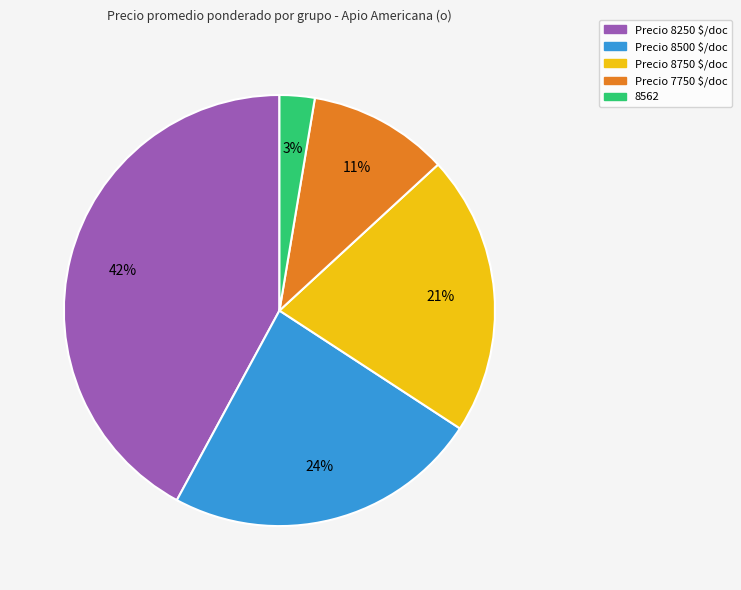

How many segments does this pie chart have?

5